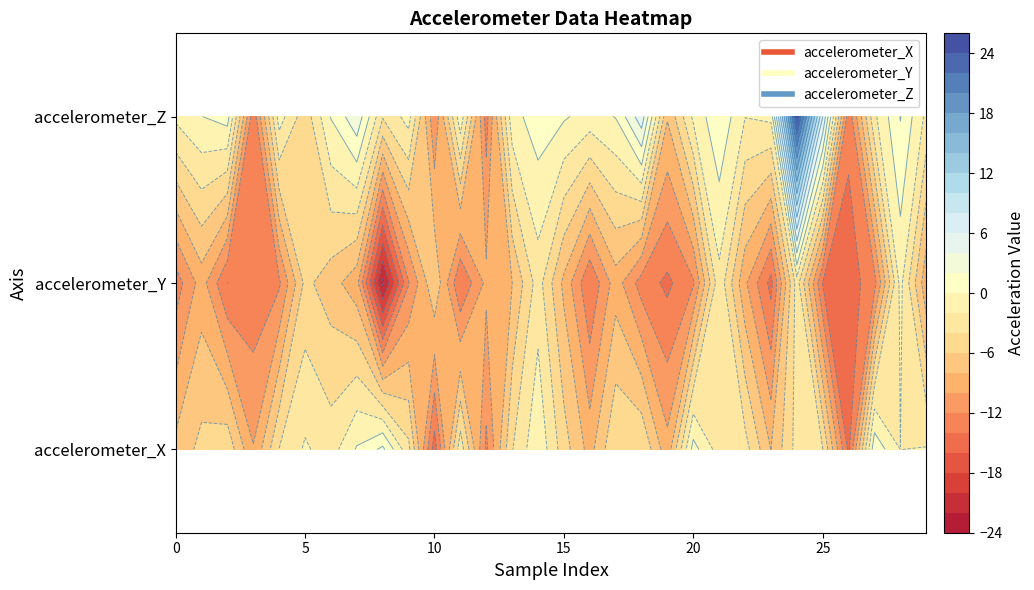

How many distinct data groups are displayed?

3